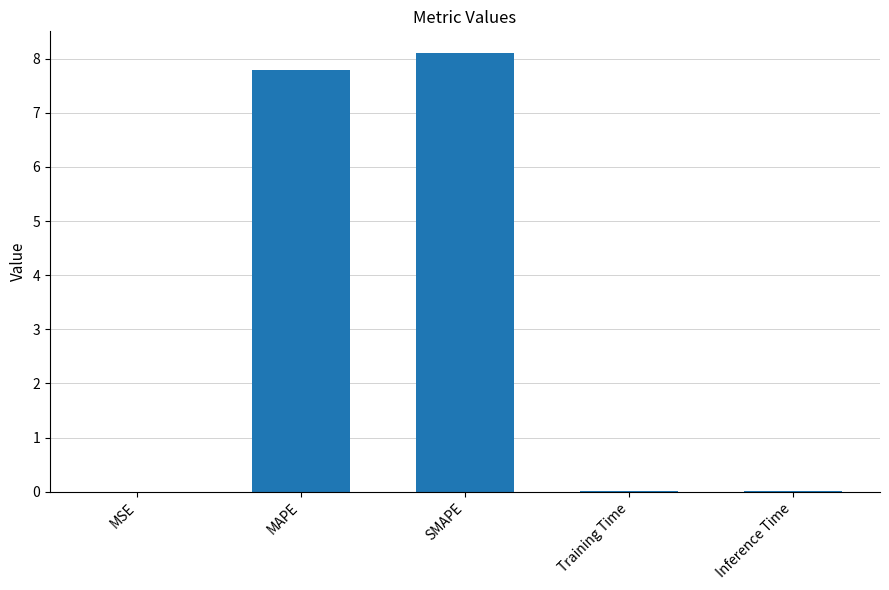

The value at Training Time is 0.0. True or false?

True